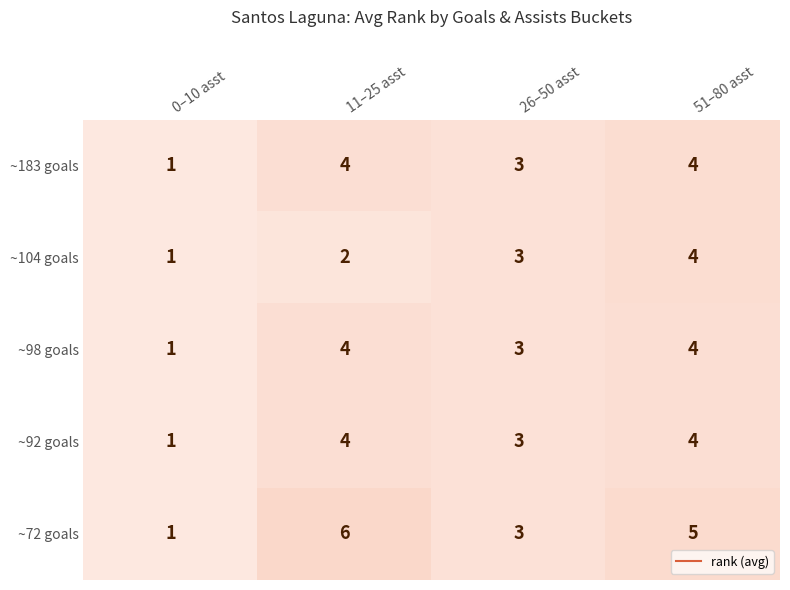

At how many categories does at least one series exceed 2?

3